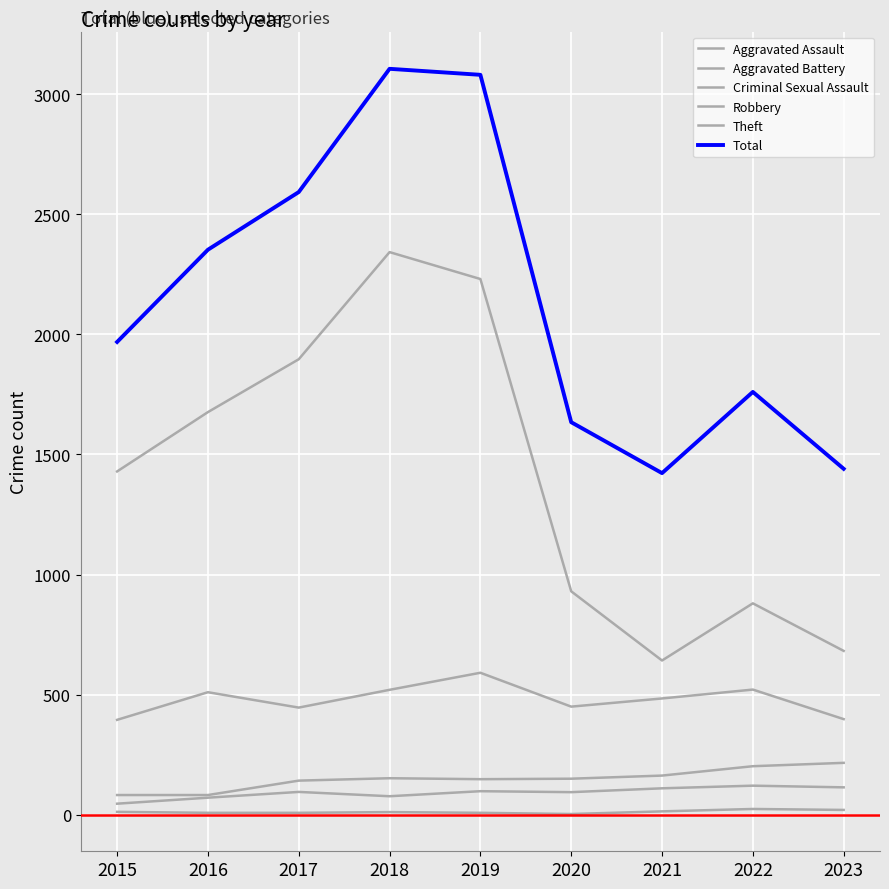

What is the value of the Theft point at the 2nd from the left?

1676